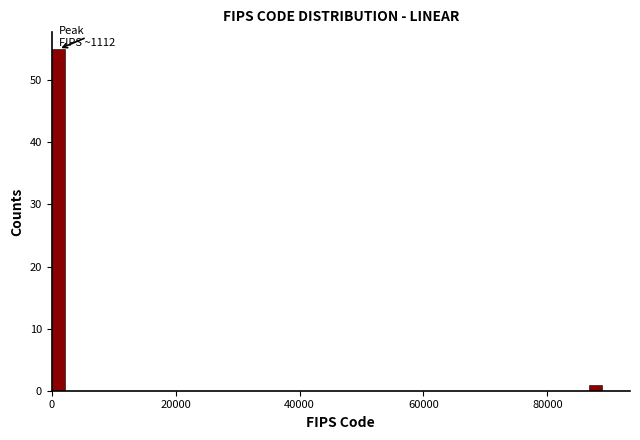

Read against the x-axis, roughly where is the centre of the tallest bar?

2000